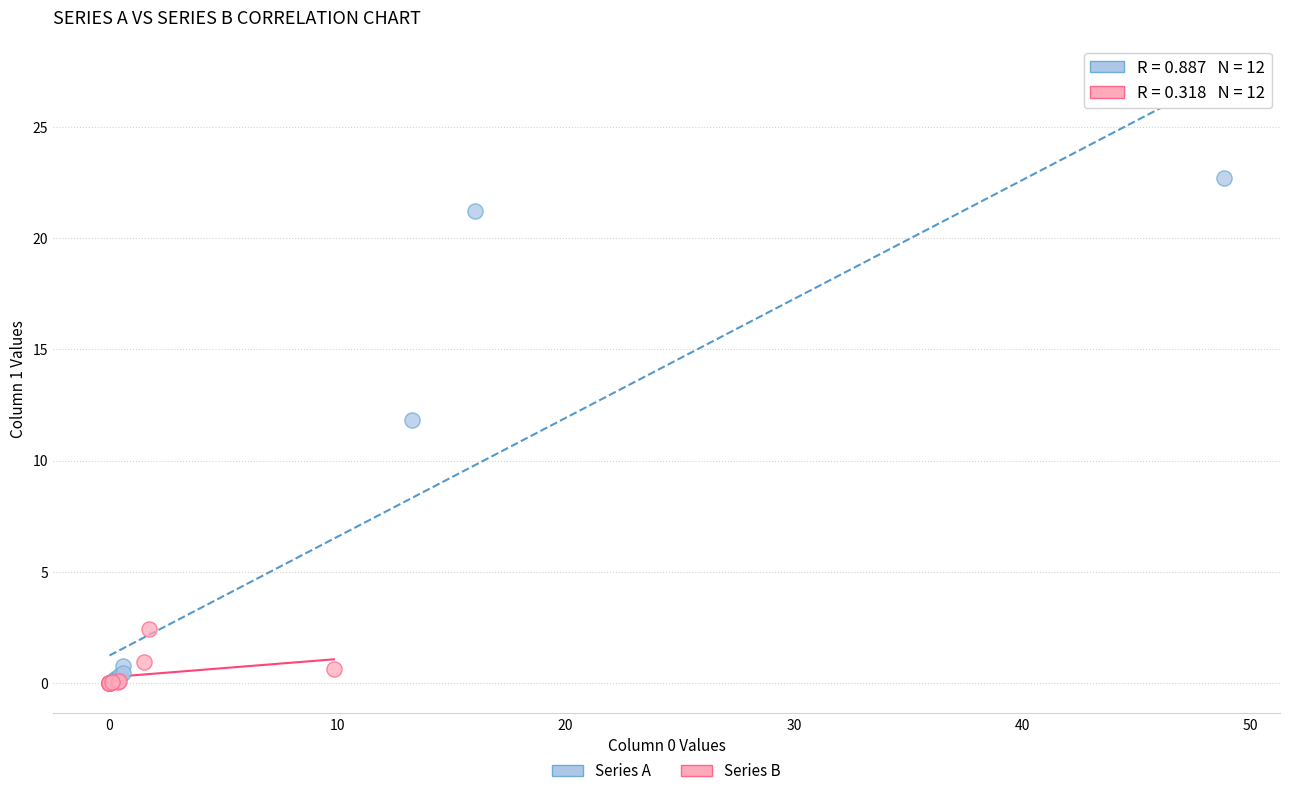

Which series has the widest spread of Y values?

Series A